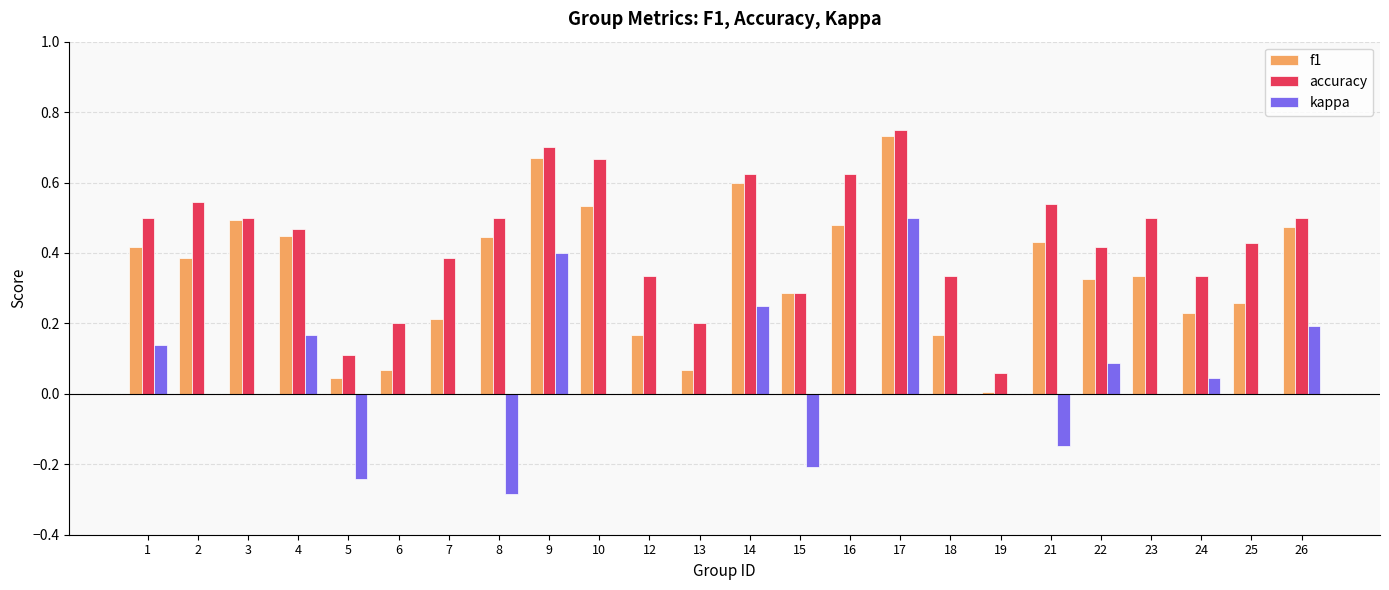

How many groups of bars are there?

24